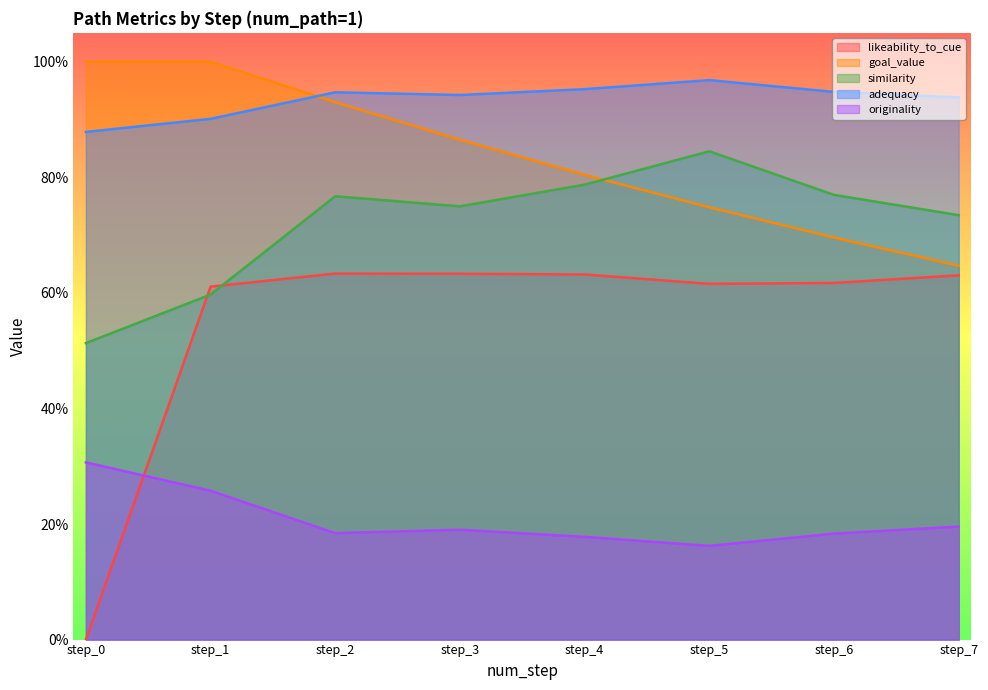

What is the total value across all series at step_5?

3.3